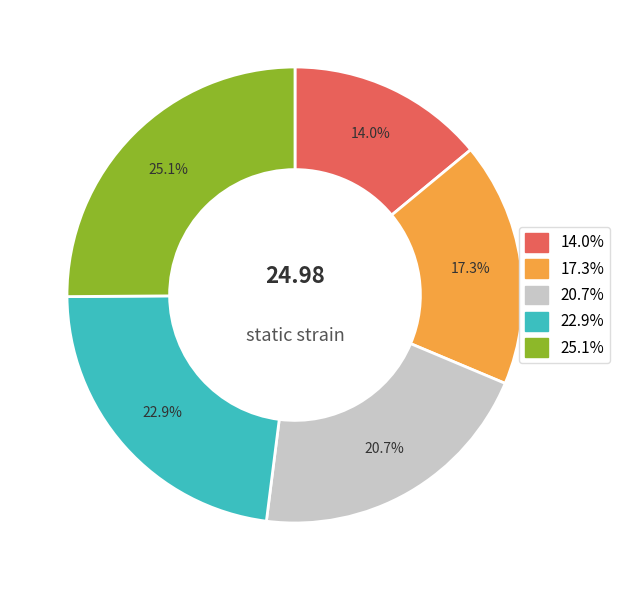

Does any single category account for the majority?

No